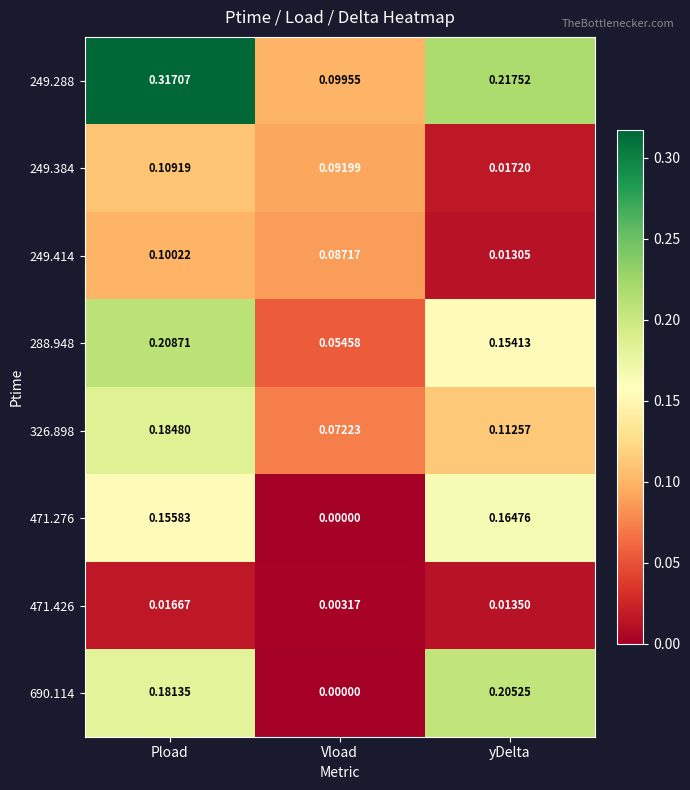

Which category has the lowest value across all series?

Vload